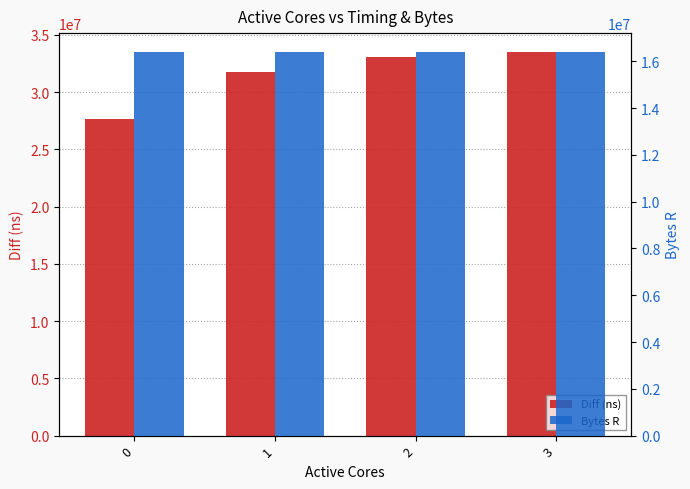

Reading left to right, extract all data points from this chart.

Diff (ns): 27617549	31766904	33040032	33481585
Bytes R: 16384000	16384000	16384000	16384000